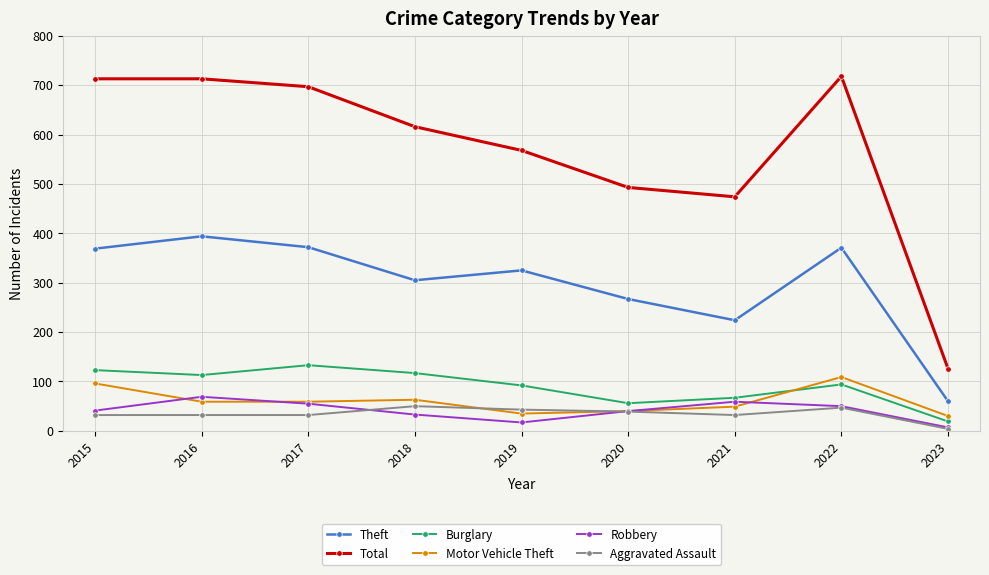

Which series has the largest total across all categories?

Total